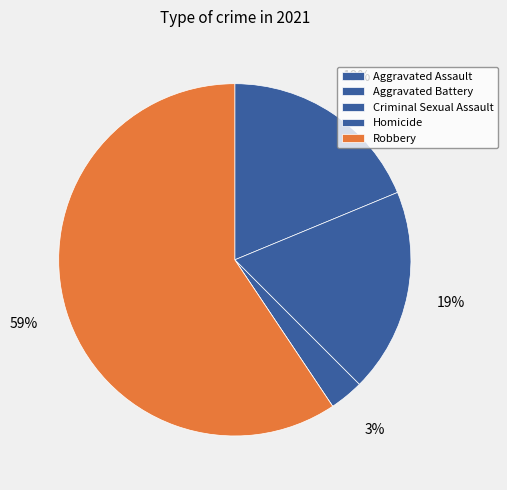

What is the total percentage of Aggravated Assault and Criminal Sexual Assault?

21.9%